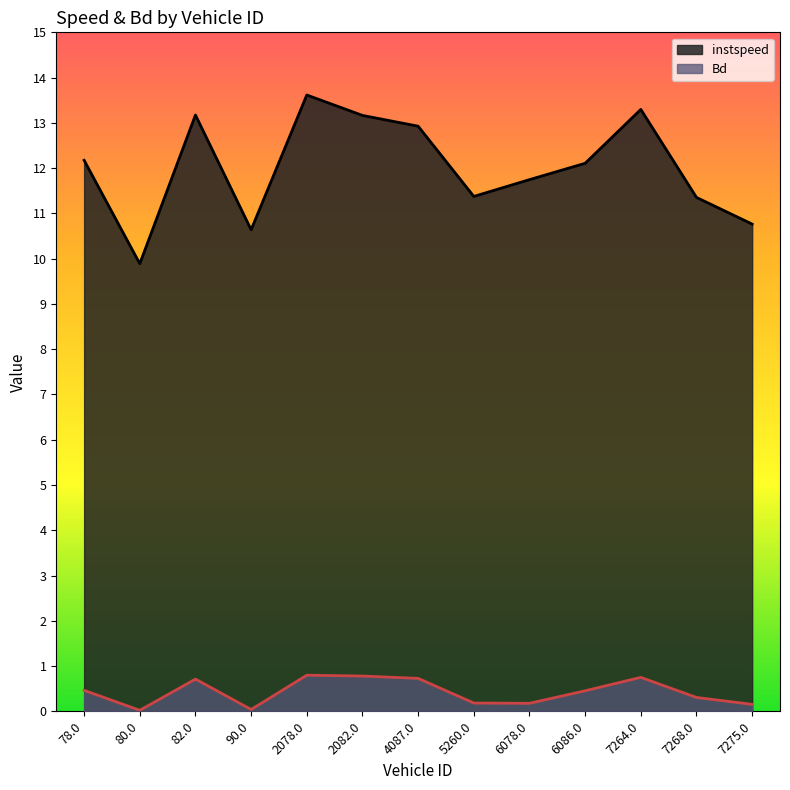

True or false: Bd and instspeed intersect in this chart.

False